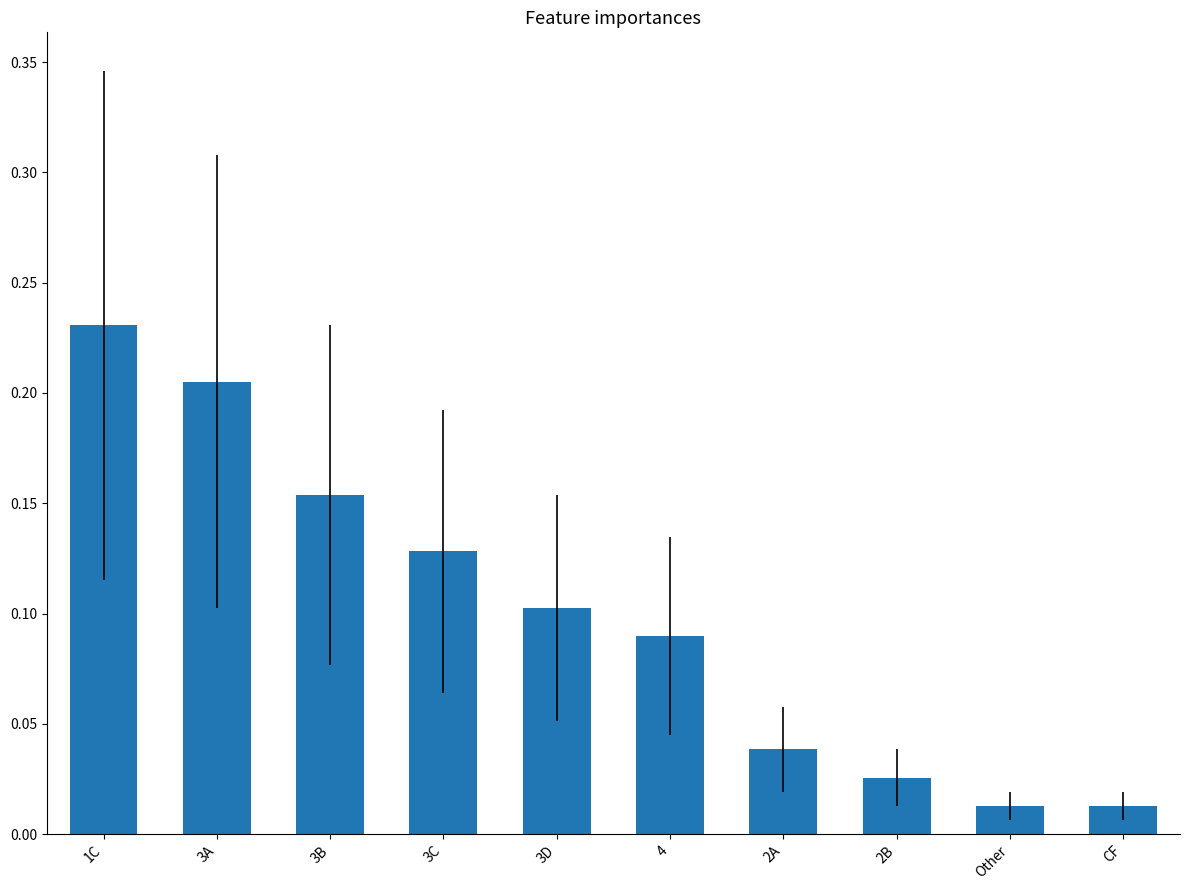

What is the change in value from 1C to 3D?

-0.1